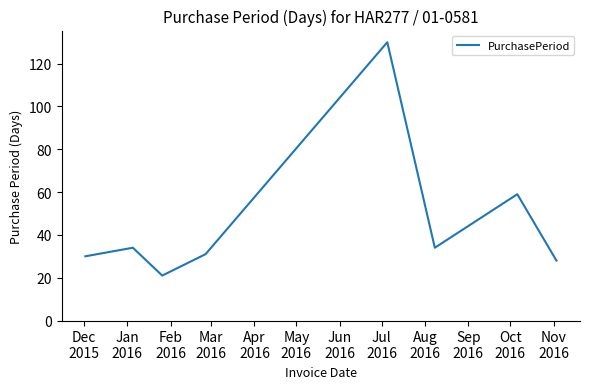

True or false: there are more than 0 points higher than both neighbors.

True